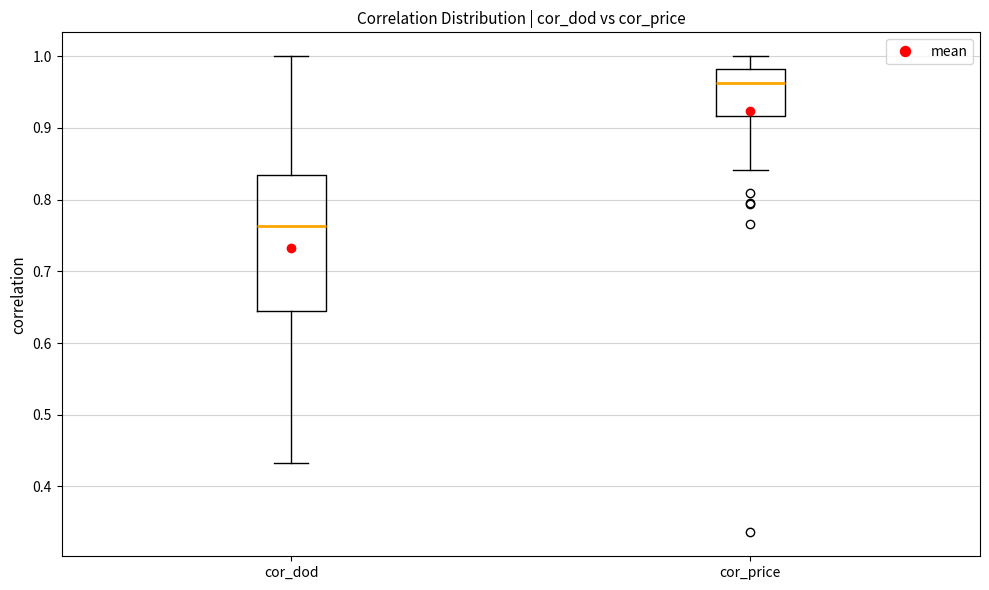

Reading left to right, transcribe this box plot: for each box, give where its median line is, the range the box spans, and where its two whiskers end, as read against the y-axis. The values are not printed on the chart, so give them approximately, as read against the axis.

cor_dod: median 0.76, box 0.64 to 0.83, whiskers 0.43 to 1.00
cor_price: median 0.96, box 0.92 to 0.98, whiskers 0.84 to 1.00